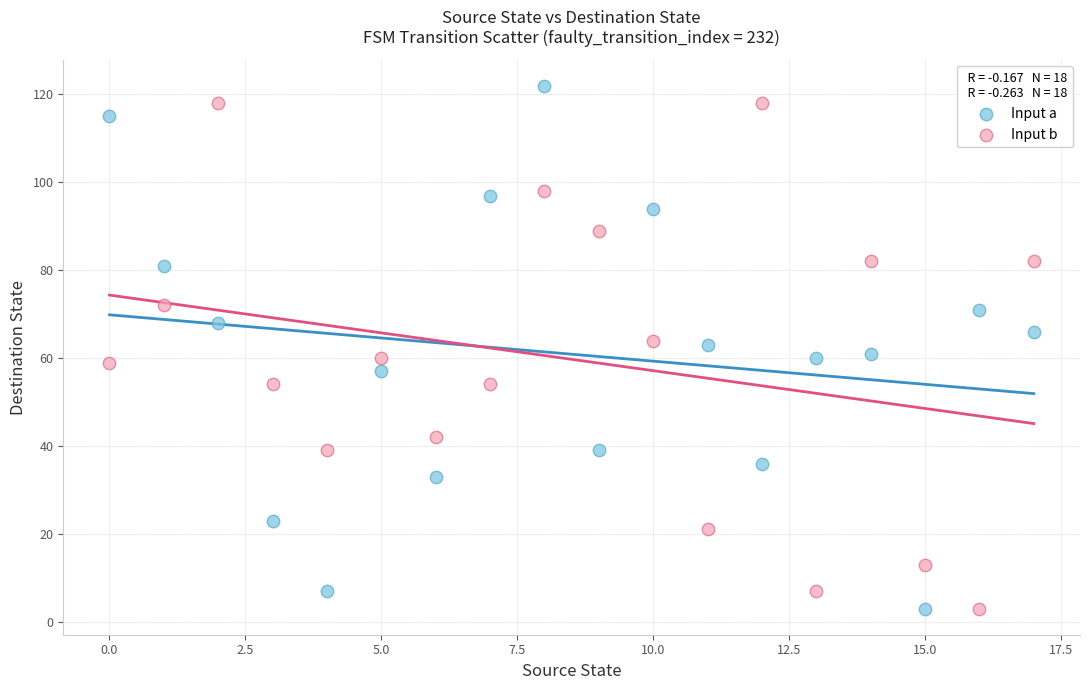

Across all data points, what is the range of Y values (max minus min)?

119